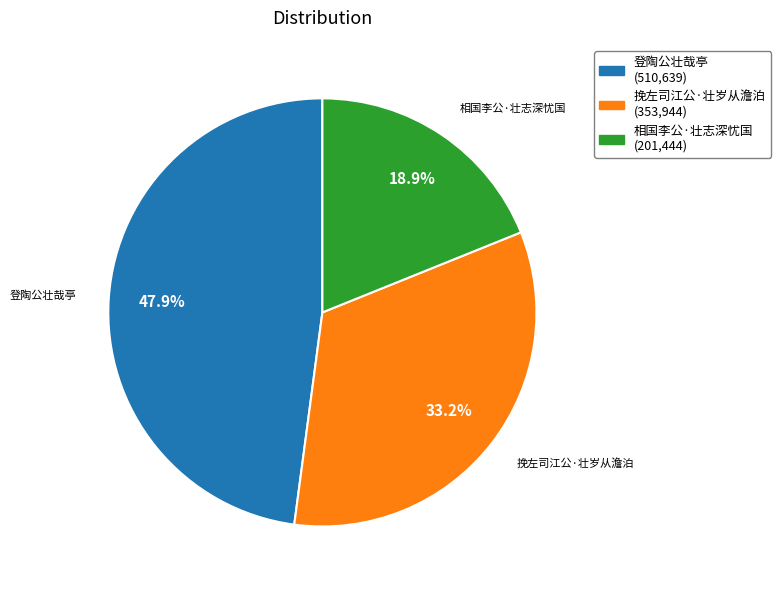

To the nearest percent, what portion does 相国李公·壮志深忧国 represent?

19%